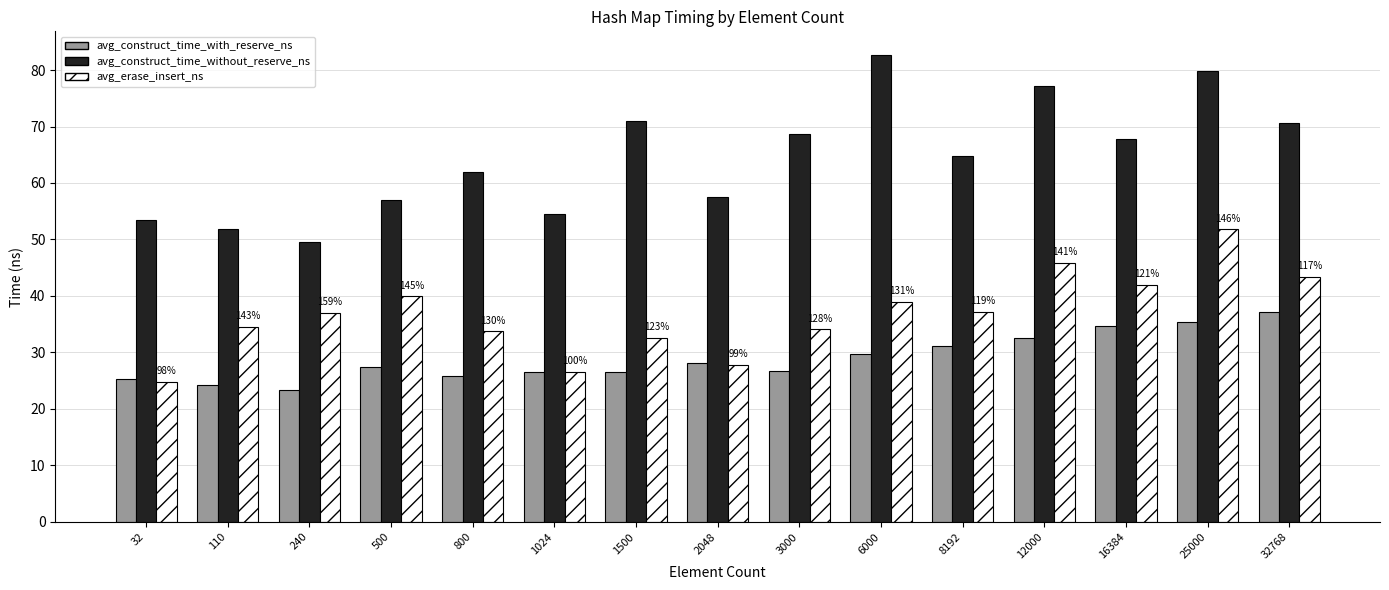

How many groups of bars are there?

15